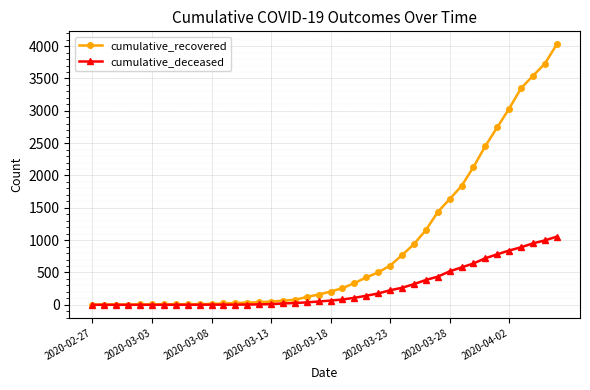

How many lines are shown in the chart?

2